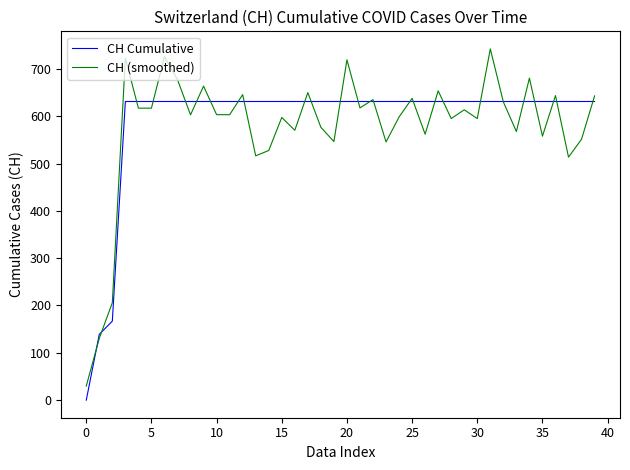

What is the greatest value displayed?

742.1